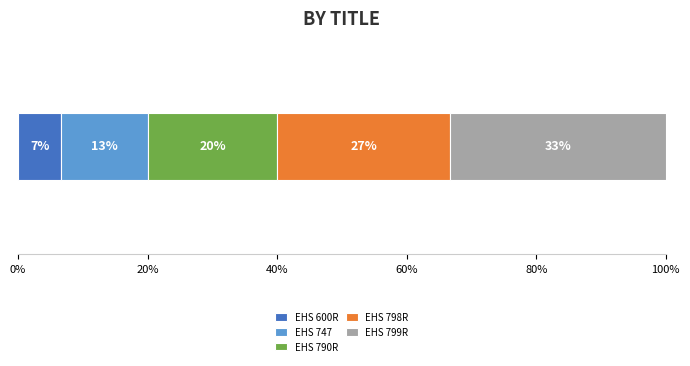

What are all the series names shown in the legend?

EHS 600R, EHS 747, EHS 790R, EHS 798R, EHS 799R